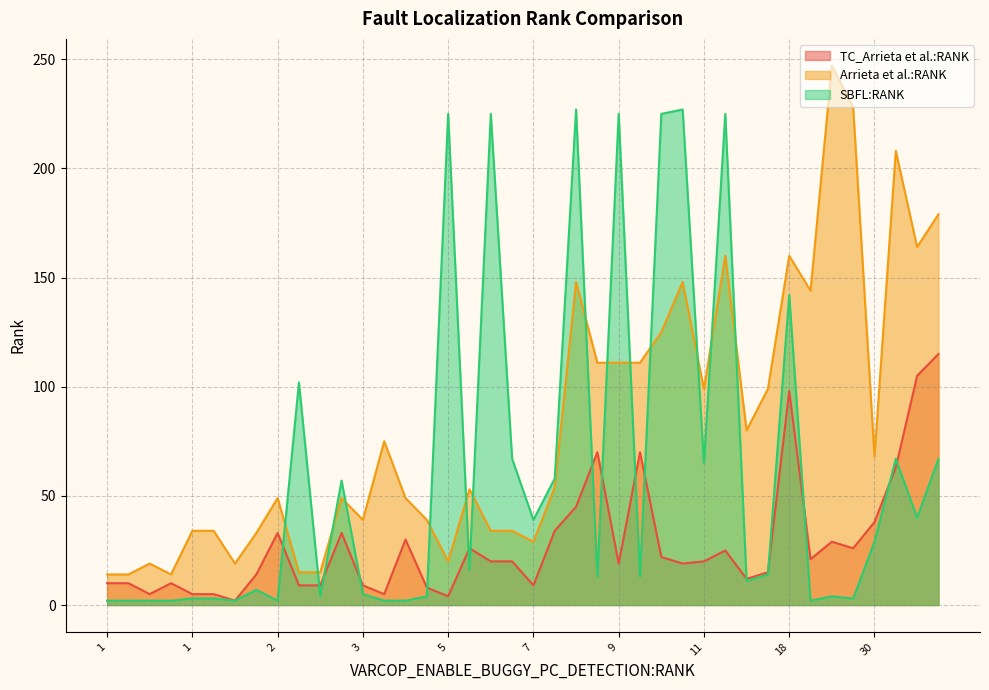

Rank the series at 2 from lowest to highest value.

SBFL:RANK, TC_Arrieta et al.:RANK, Arrieta et al.:RANK